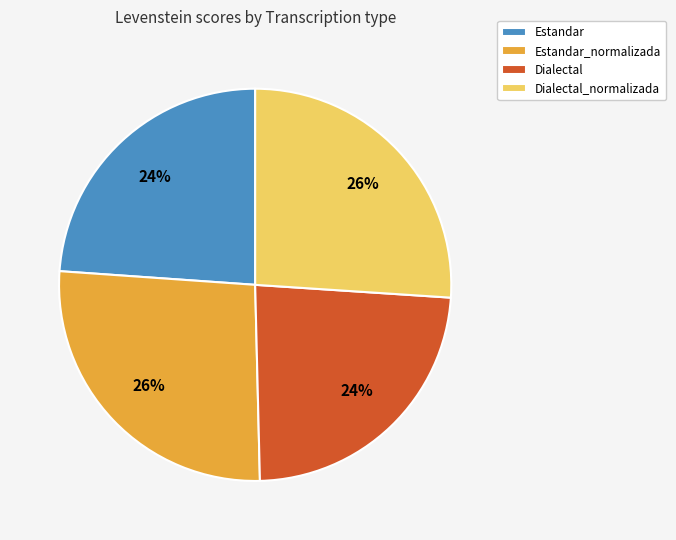

To the nearest percent, what is the average slice percentage?

25%